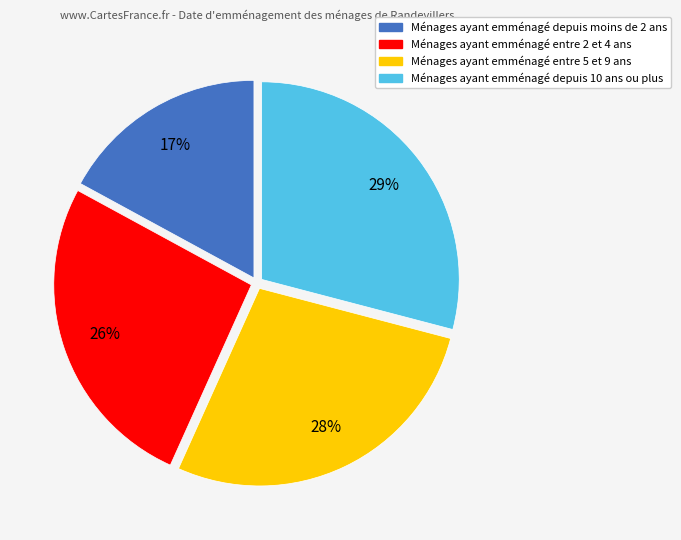

Is there a majority slice in this chart?

No